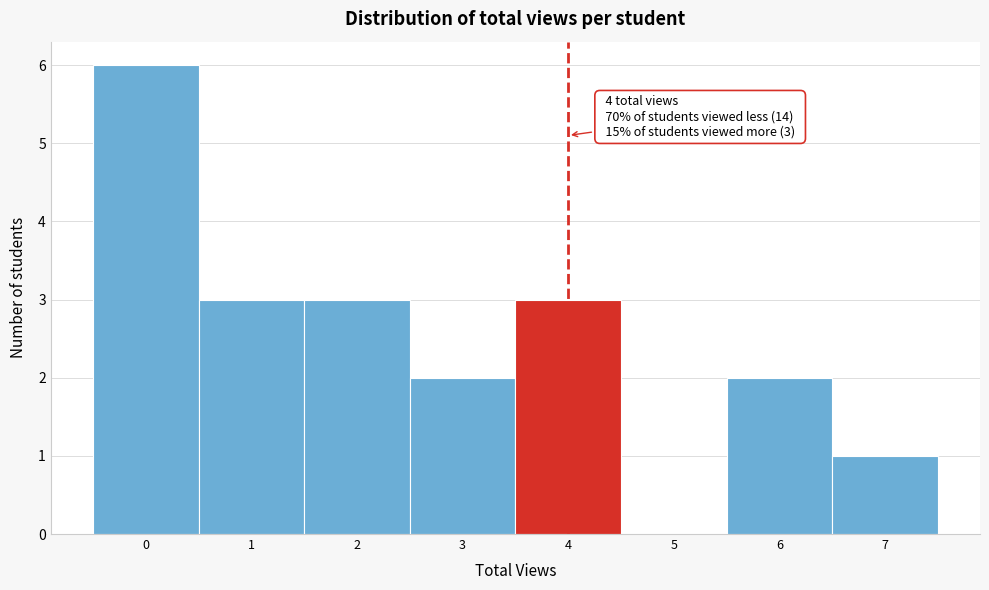

Which range on the x-axis has the tallest bar?

-0.5 to 0.5